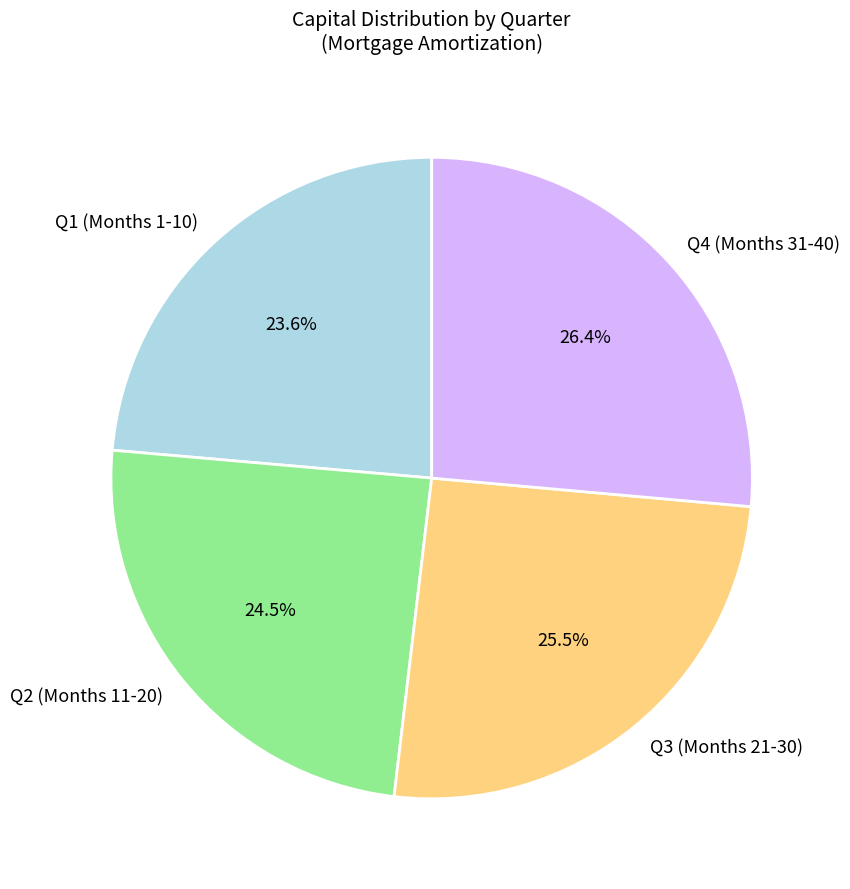

Is there any slice that represents more than half of the pie?

No